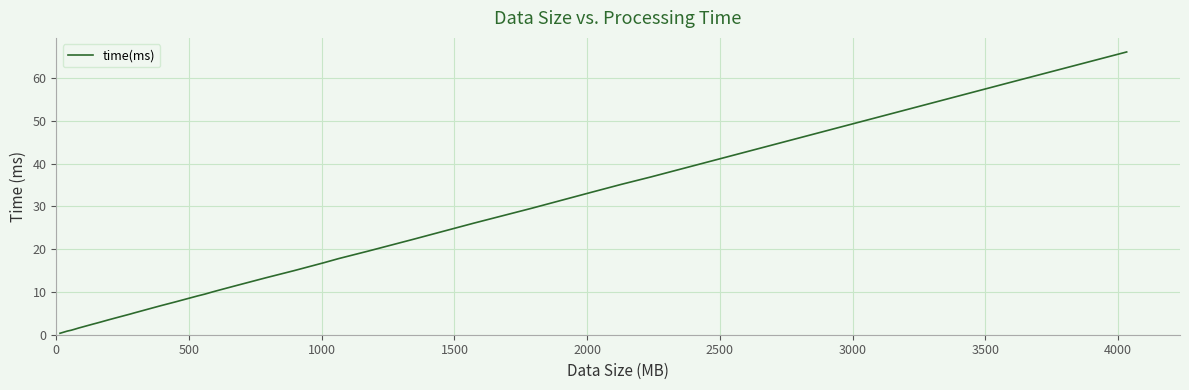

What is the average value?

13.7